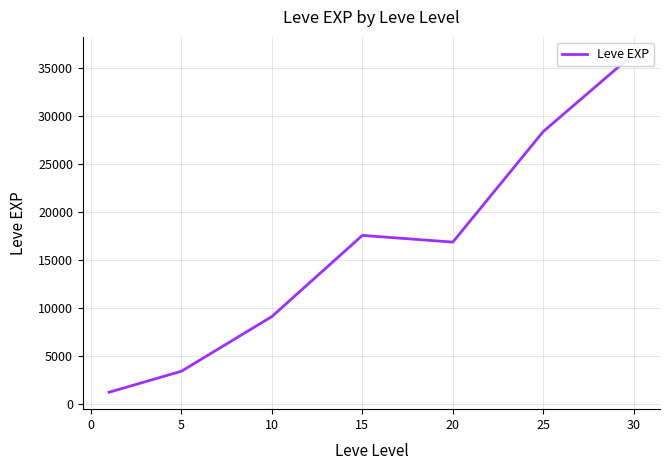

What is the minimum value shown in the chart?

1213.3